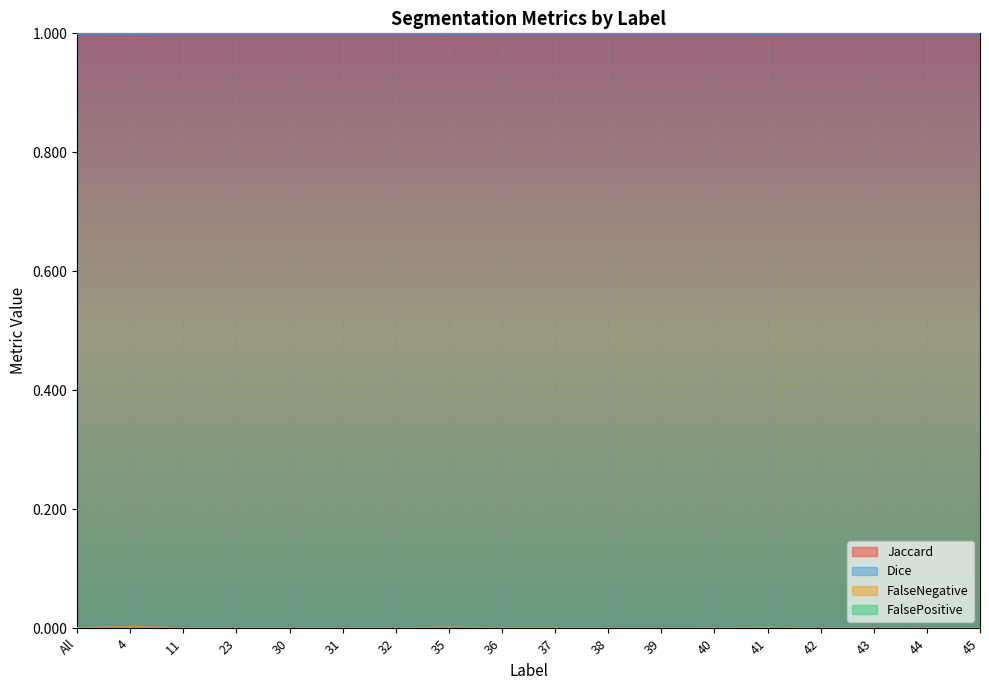

Read the Dice value at 4.

1.0